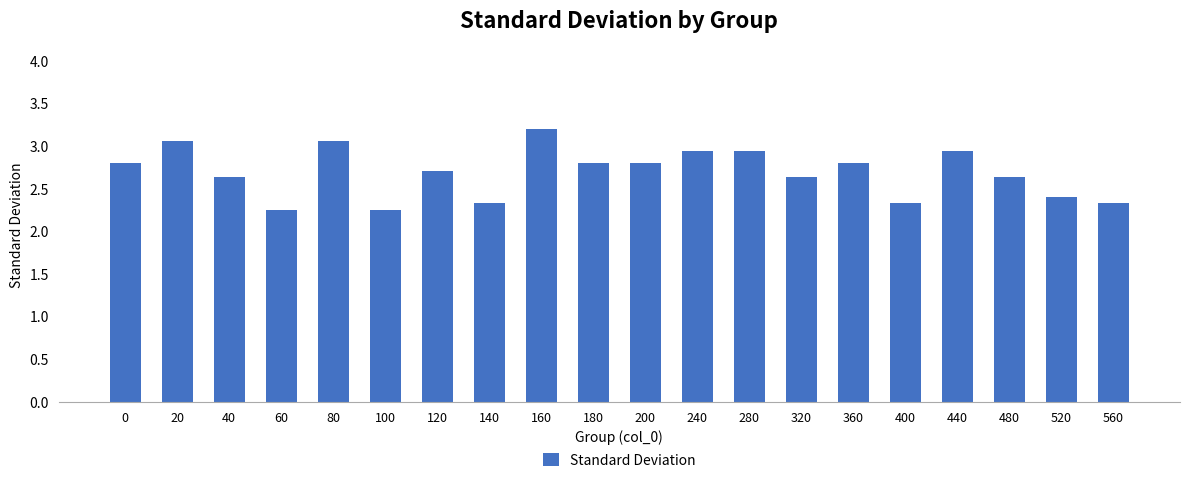

Which label corresponds to the largest value in the chart?

160